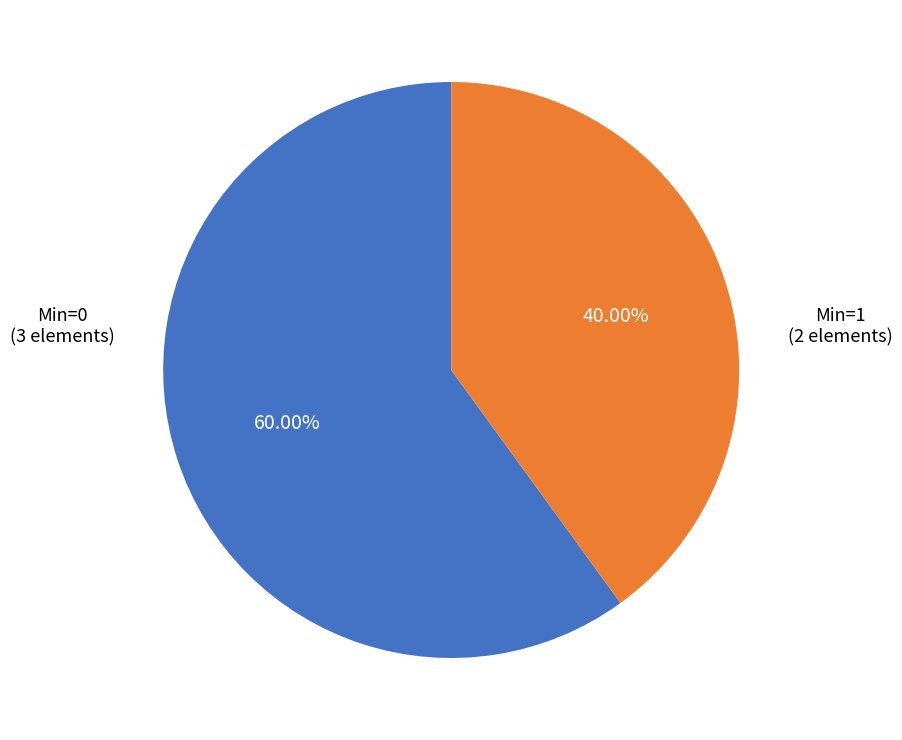

Combined, do Min=1 and Min=0 account for over 50%?

Yes